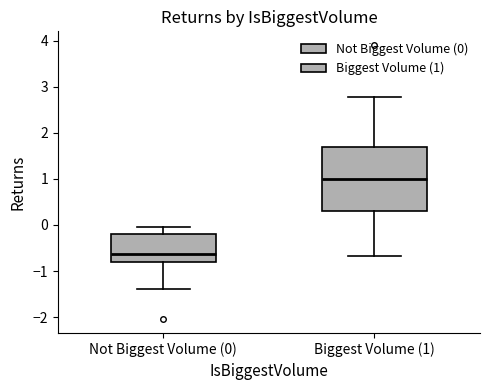

Which box's median line is the lowest?

Not Biggest Volume (0)